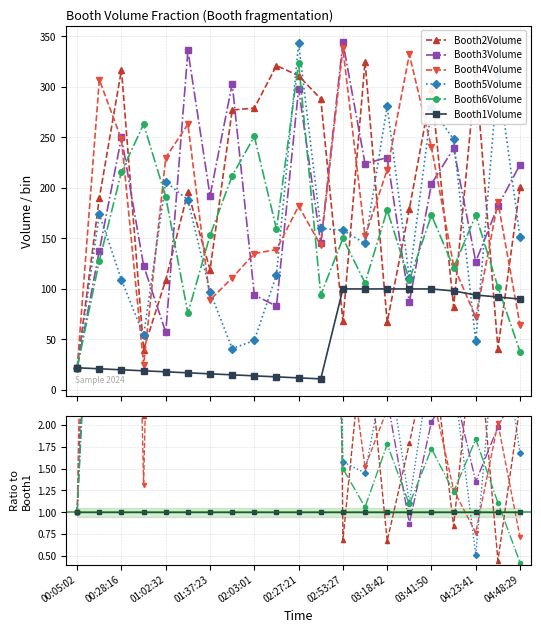

True or false: Booth2Volume has more than 1 points higher than both neighbors.

True